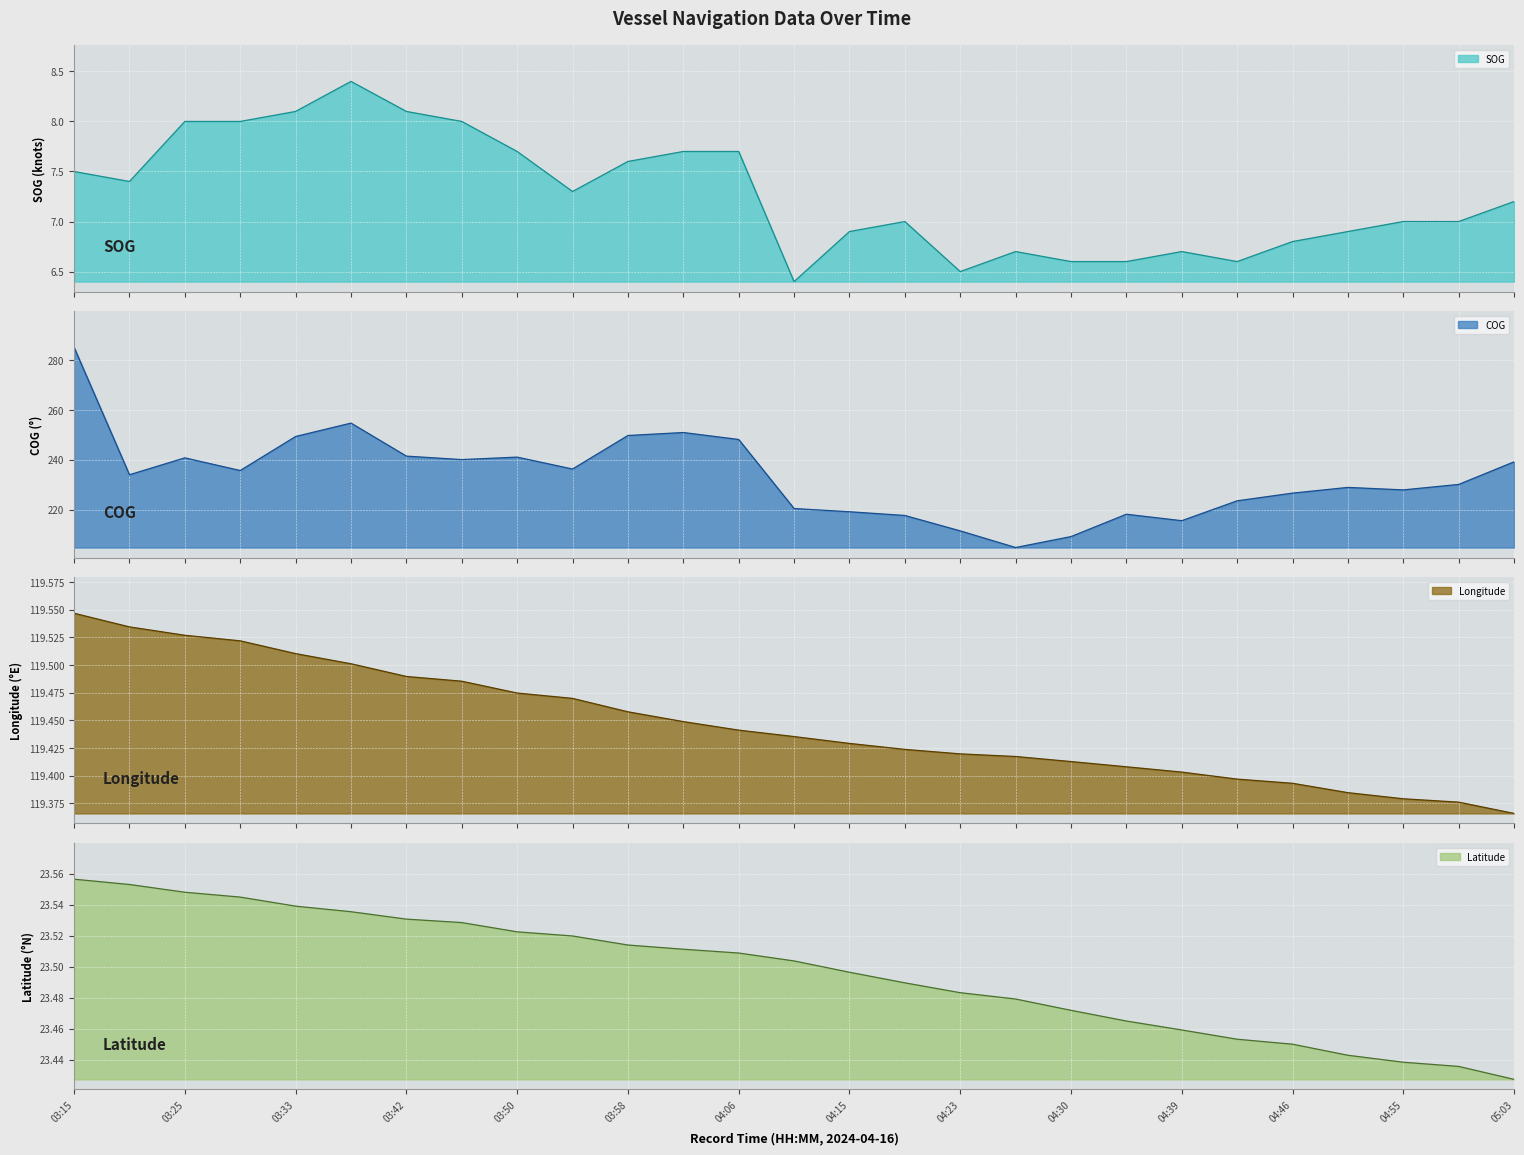

Reading left to right, list all the values displayed in this chart.

SOG: 03:15=7.5	03:21=7.4	03:25=8.0	03:28=8.0	03:33=8.1	03:37=8.4	03:42=8.1	03:44=8.0	03:50=7.7	03:52=7.3	03:58=7.6	04:02=7.7	04:06=7.7	04:10=6.4	04:15=6.9	04:19=7.0	04:23=6.5	04:26=6.7	04:30=6.6	04:35=6.6	04:39=6.7	04:43=6.6	04:46=6.8	04:51=6.9	04:55=7.0	04:57=7.0	05:03=7.2
COG: 03:15=285.3	03:21=234.0	03:25=240.8	03:28=235.7	03:33=249.4	03:37=254.8	03:42=241.5	03:44=240.1	03:50=241.1	03:52=236.3	03:58=249.8	04:02=251.0	04:06=248.2	04:10=220.4	04:15=219.1	04:19=217.6	04:23=211.4	04:26=204.7	04:30=209.1	04:35=218.1	04:39=215.5	04:43=223.5	04:46=226.6	04:51=228.9	04:55=227.9	04:57=230.1	05:03=239.2
Longitude: 03:15=119.5	03:21=119.5	03:25=119.5	03:28=119.5	03:33=119.5	03:37=119.5	03:42=119.5	03:44=119.5	03:50=119.5	03:52=119.5	03:58=119.5	04:02=119.4	04:06=119.4	04:10=119.4	04:15=119.4	04:19=119.4	04:23=119.4	04:26=119.4	04:30=119.4	04:35=119.4	04:39=119.4	04:43=119.4	04:46=119.4	04:51=119.4	04:55=119.4	04:57=119.4	05:03=119.4
Latitude: 03:15=23.6	03:21=23.6	03:25=23.5	03:28=23.5	03:33=23.5	03:37=23.5	03:42=23.5	03:44=23.5	03:50=23.5	03:52=23.5	03:58=23.5	04:02=23.5	04:06=23.5	04:10=23.5	04:15=23.5	04:19=23.5	04:23=23.5	04:26=23.5	04:30=23.5	04:35=23.5	04:39=23.5	04:43=23.5	04:46=23.4	04:51=23.4	04:55=23.4	04:57=23.4	05:03=23.4